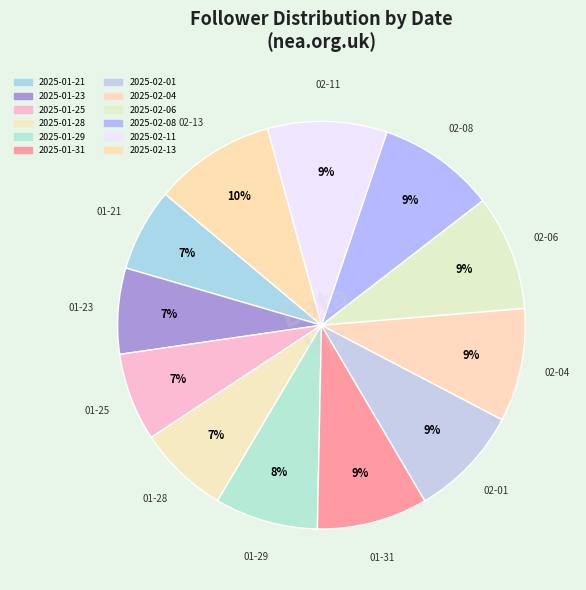

Which slice is the smallest?

2025-01-21